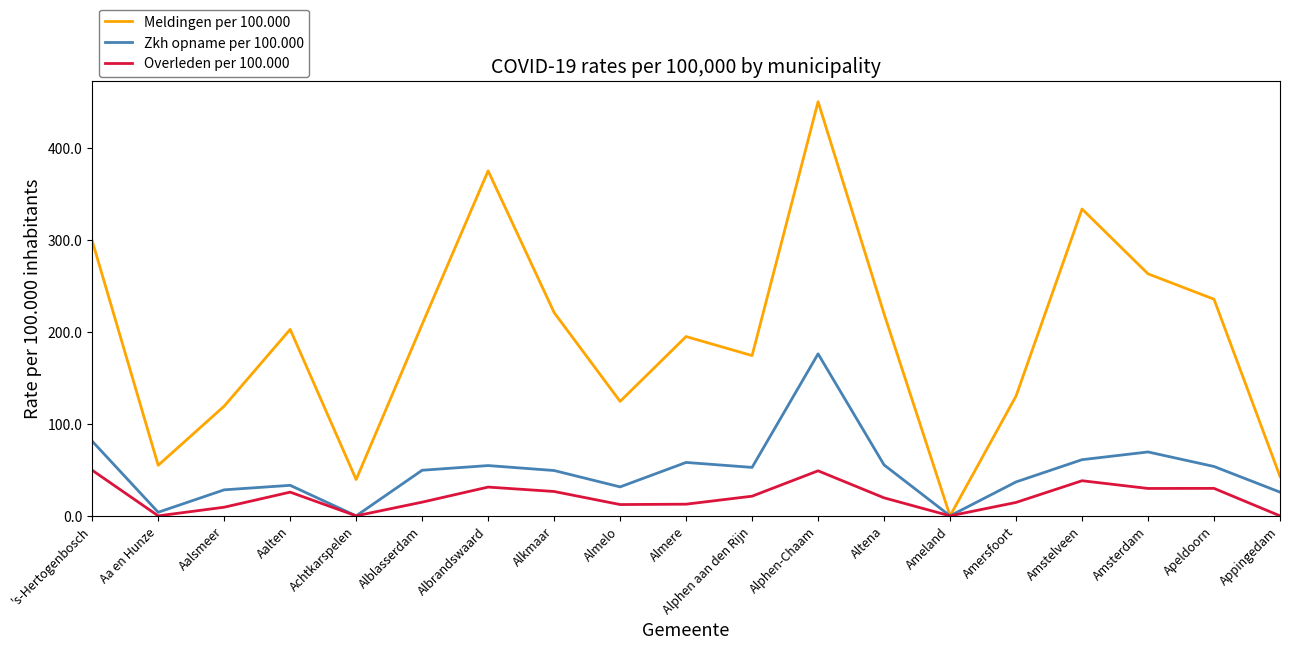

Which series has the largest total across all categories?

Meldingen per 100.000